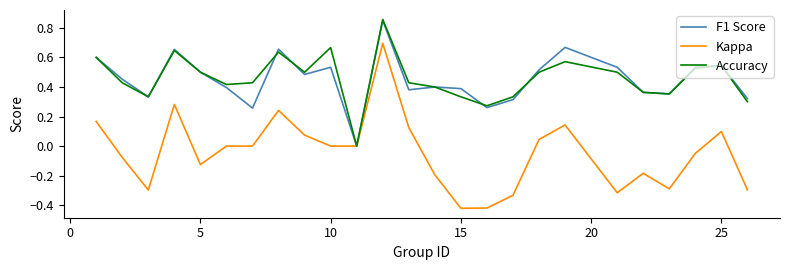

Which series has the largest range (max minus min)?

Kappa